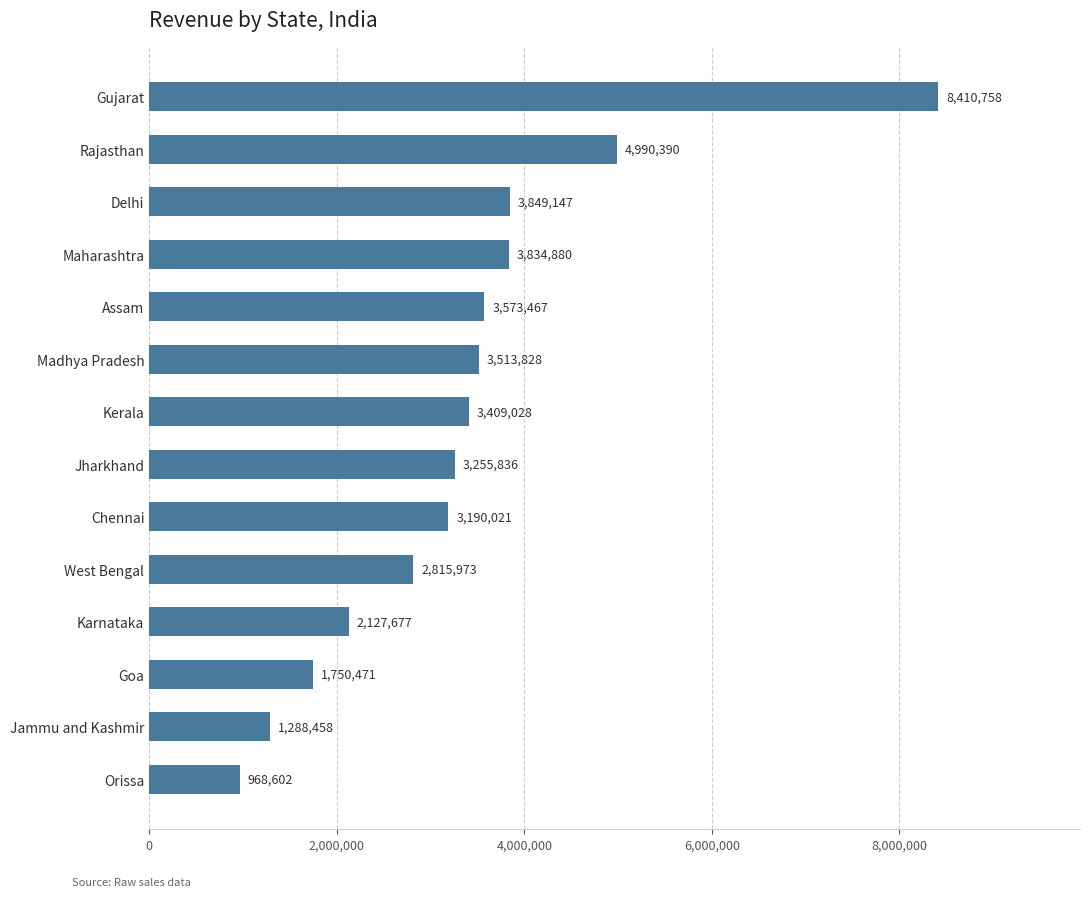

Read the value at West Bengal, to the nearest 50.

2815950